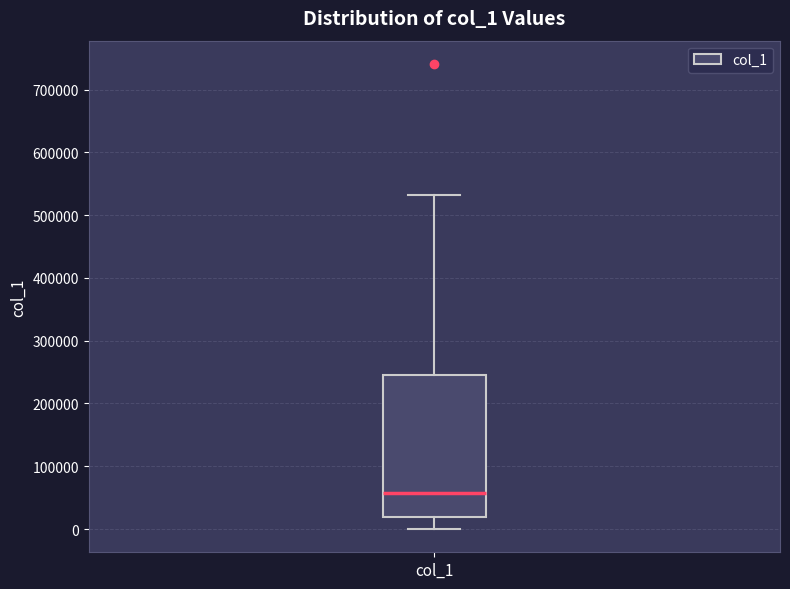

Transcribe this box plot: give where the median line is, the range the box spans, and where the two whiskers end, as read against the y-axis. The values are not printed on the chart, so give them approximately, as read against the axis.

median 60000, box 20000 to 250000, whiskers 0 to 530000